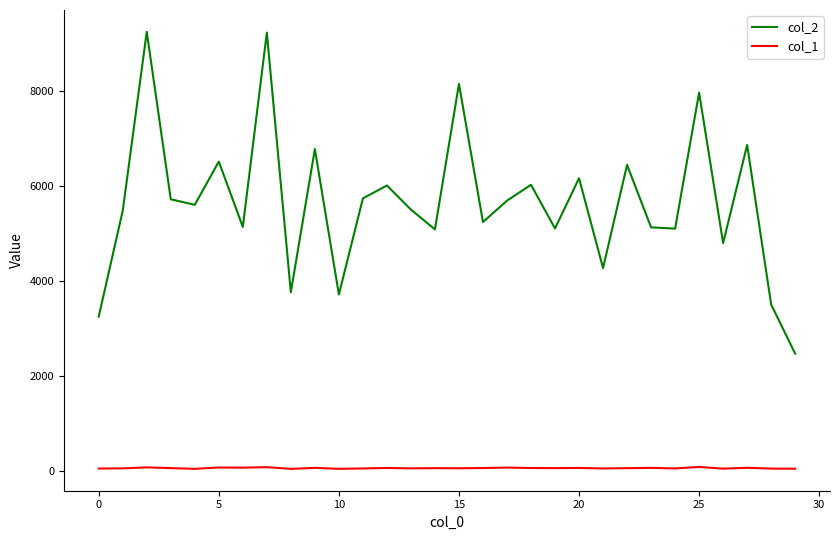

Rank the series by their average value, from lowest to highest.

col_1, col_2